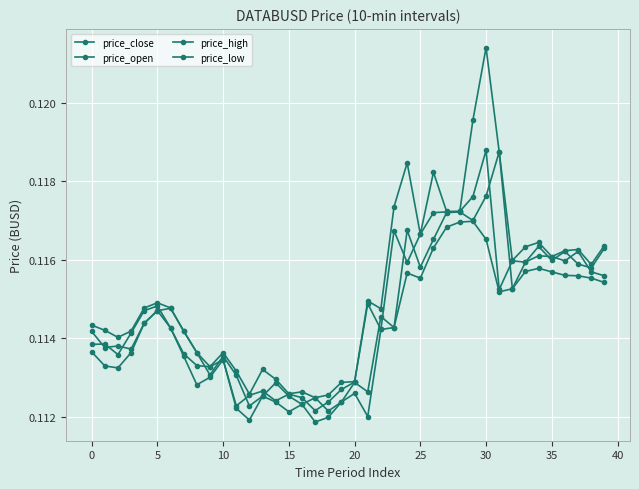

At how many categories does at least one series exceed 0?

40